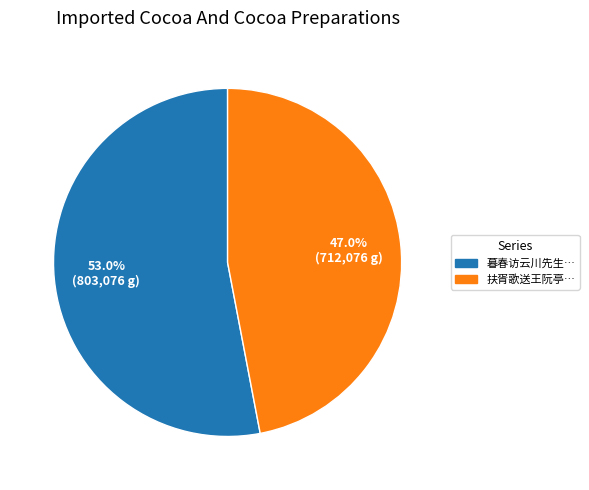

Is there any slice that represents more than half of the pie?

Yes